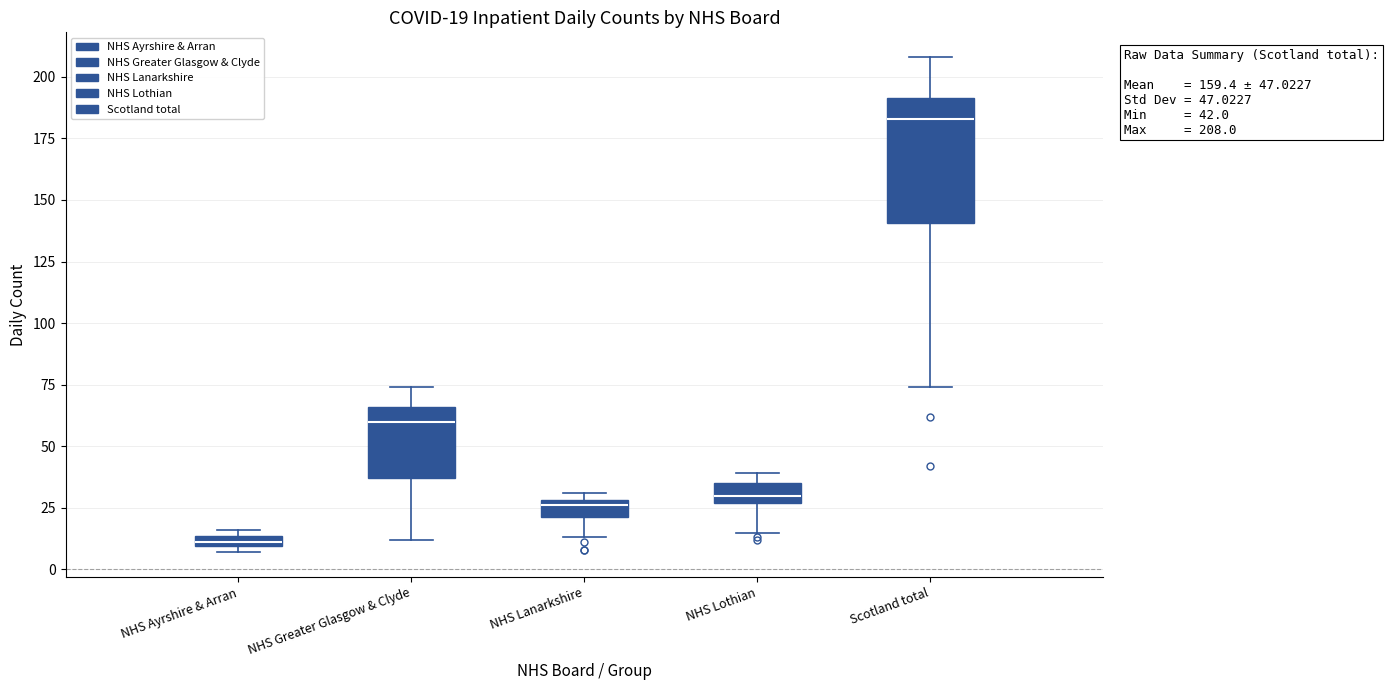

Comparing the boxes themselves (not the whiskers), which one is the tallest?

Scotland total